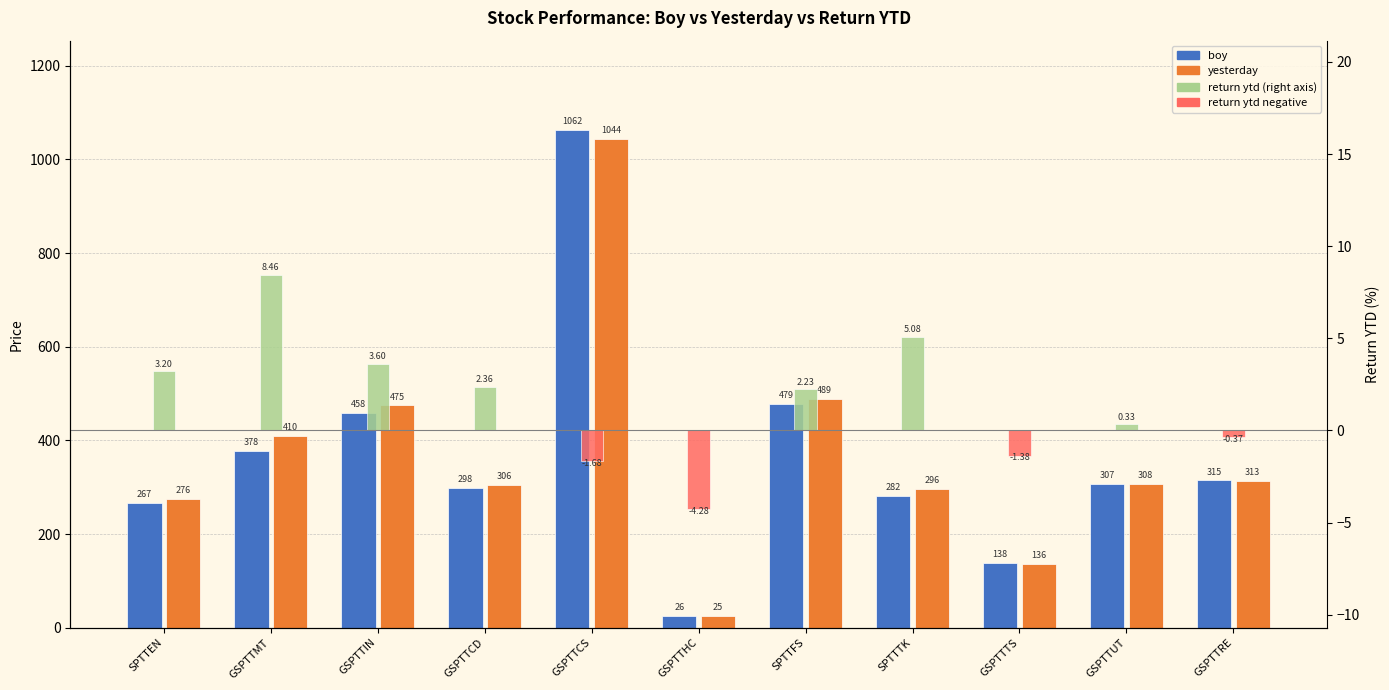

How many bars are there in each group?

3